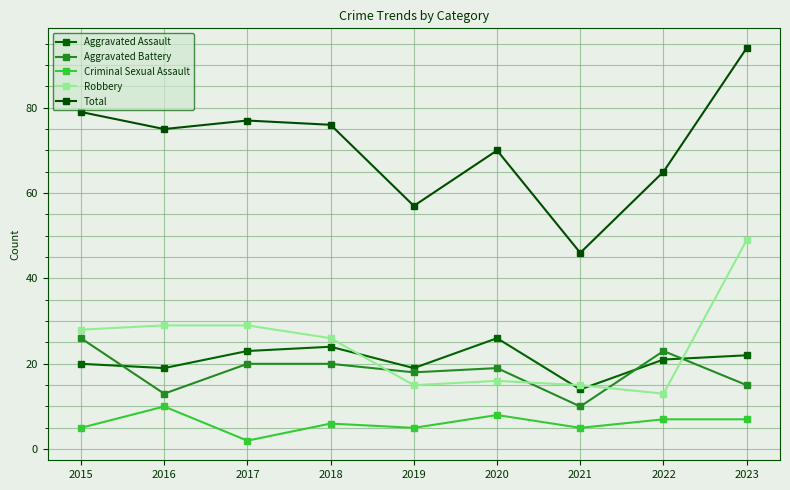

How many interior local peaks does the Total series have?

2